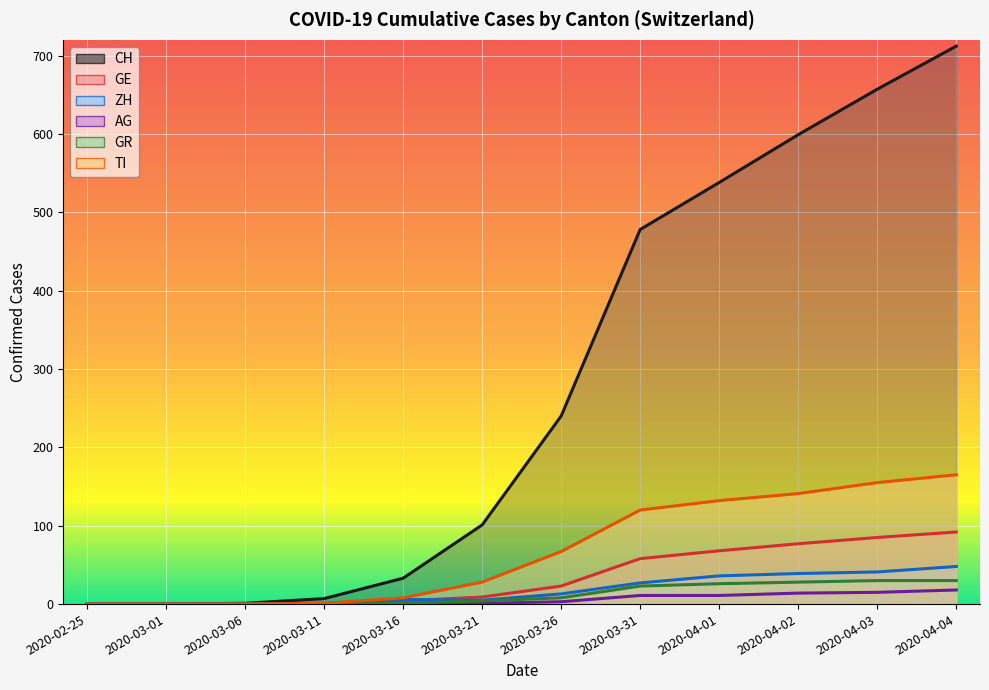

How many lines are shown in the chart?

6